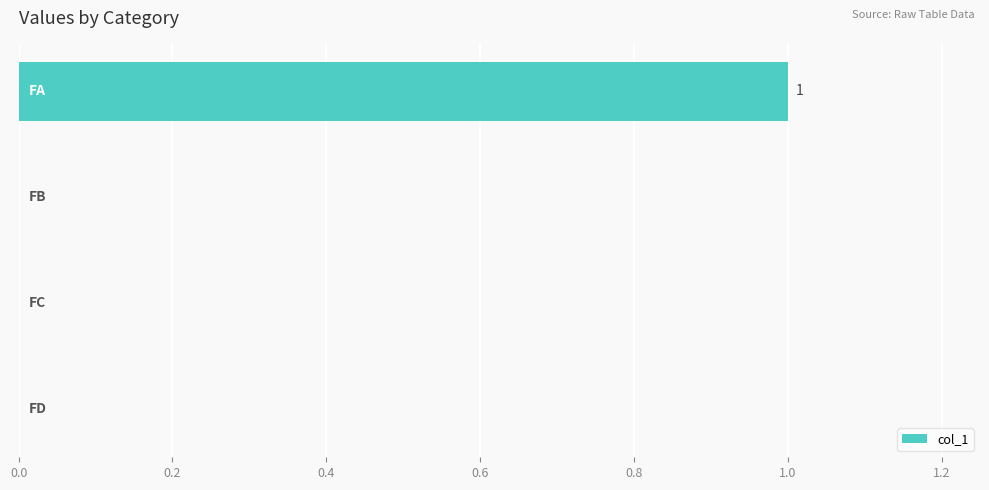

Are the bars horizontal?

Yes